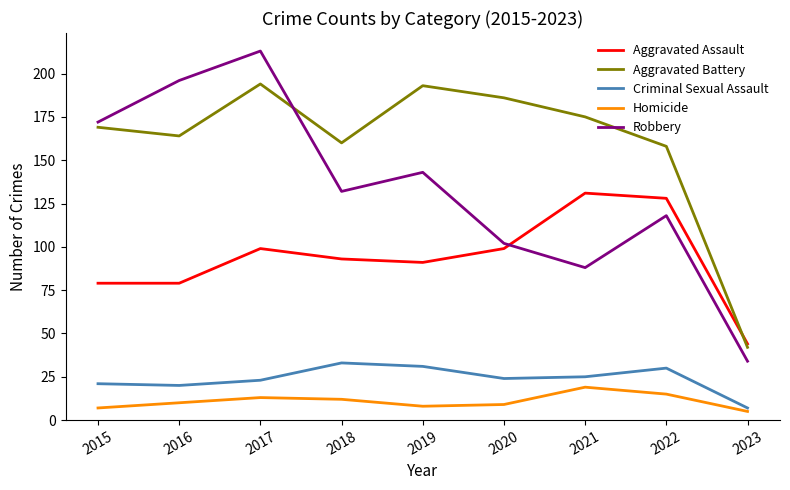

Is it true that Criminal Sexual Assault equals 54 at 2018?

False